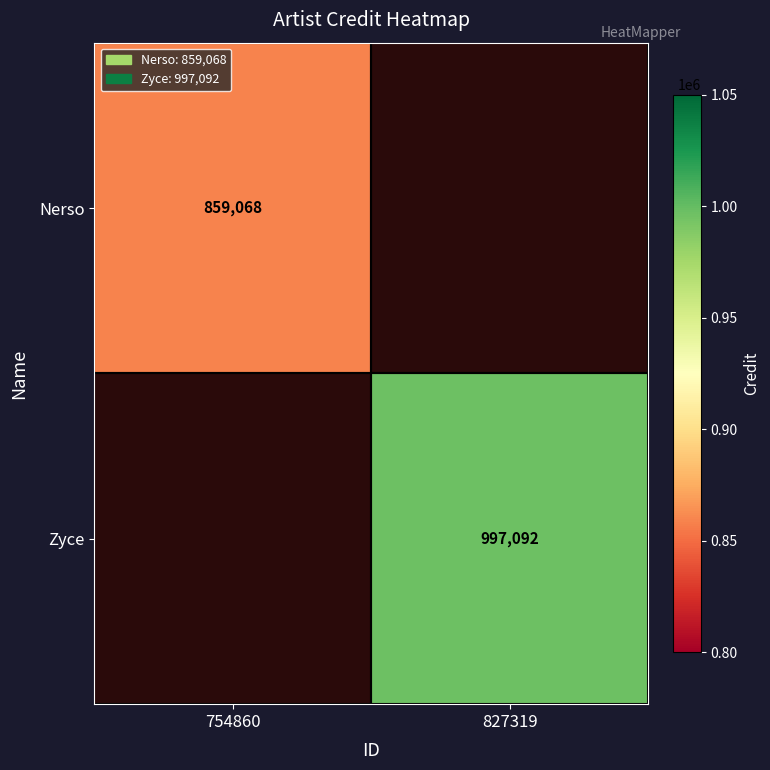

True or false: Zyce has a value of 1697337 at 827319.

False